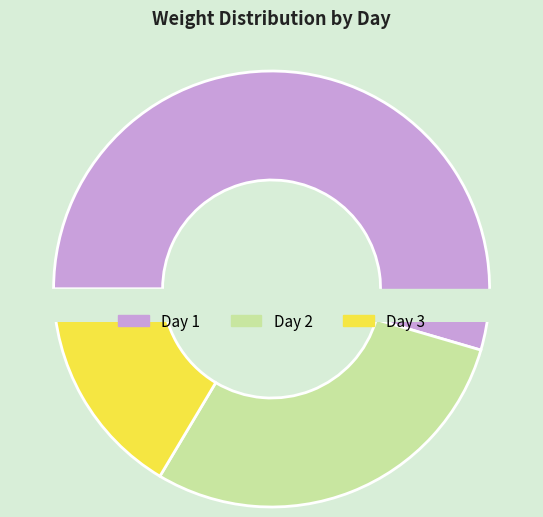

Count the number of slices in the pie.

3